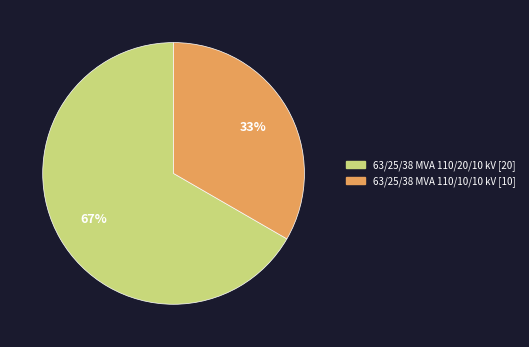

To the nearest percent, what is the average slice percentage?

50%